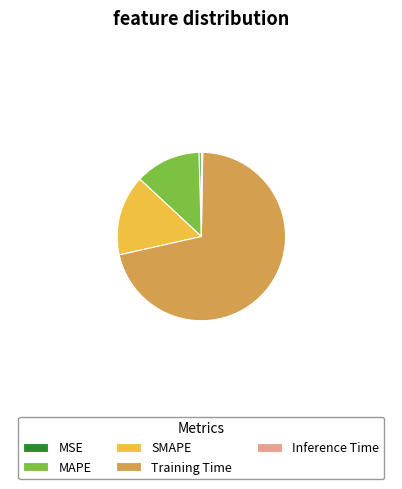

True or false: MSE accounts for 0% of the total.

True